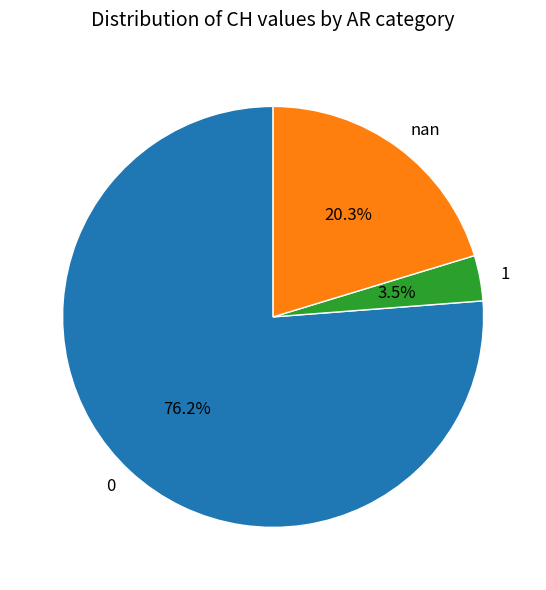

Is the sum of 1 and 0 greater than half?

Yes